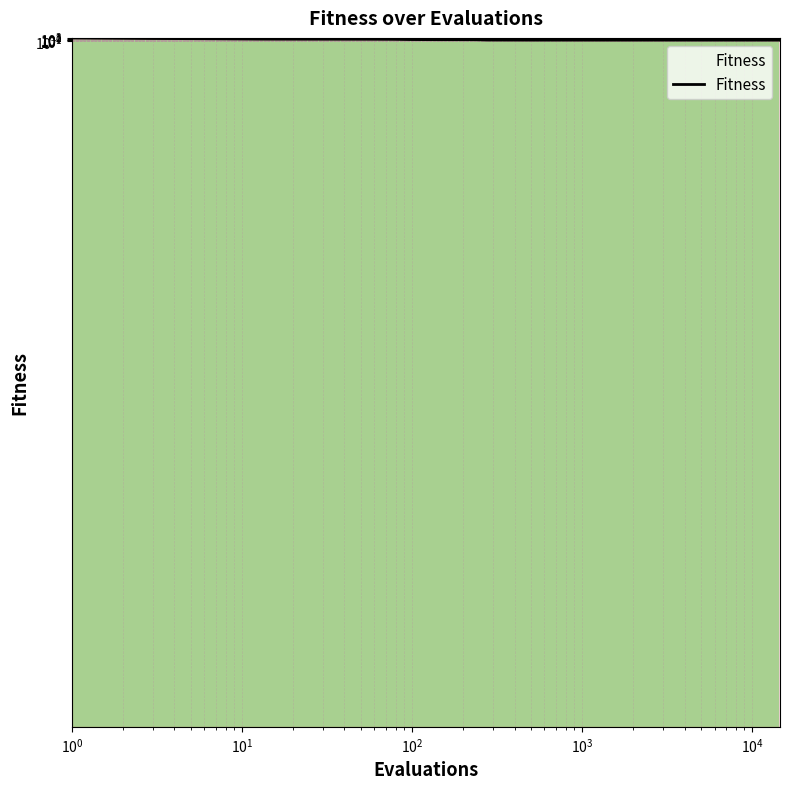

True or false: the data has more than 0 interior local peaks.

False